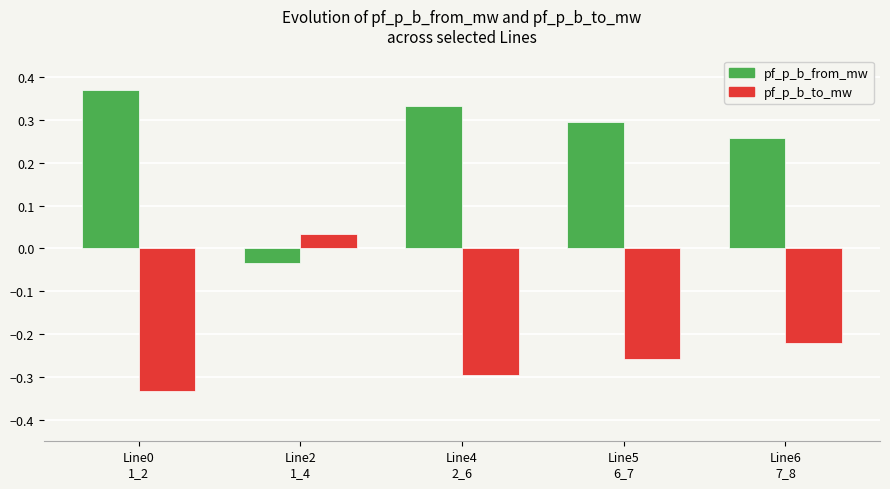

What is the sum of all pf_p_b_to_mw values?

-1.1